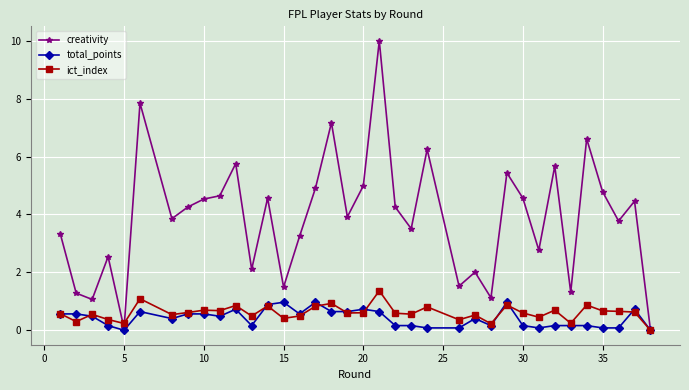

True or false: ict_index has more than 2 points higher than both neighbors.

True